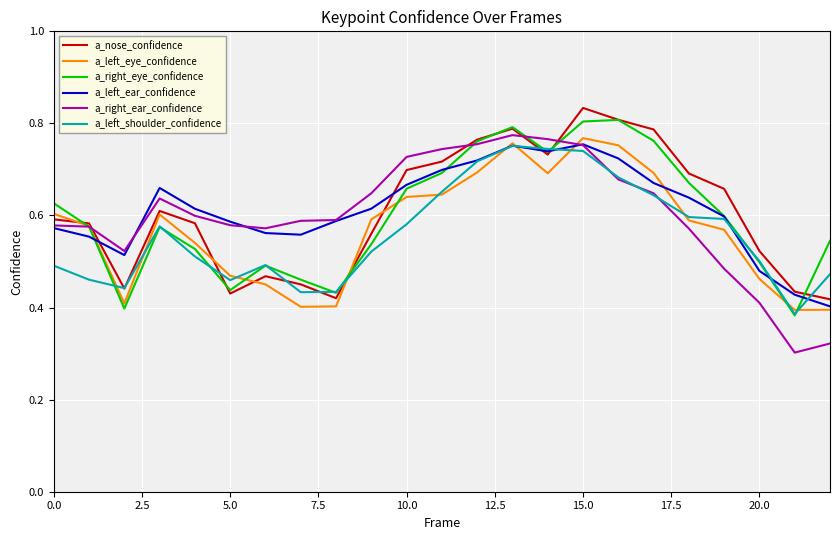

How many lines are shown in the chart?

6